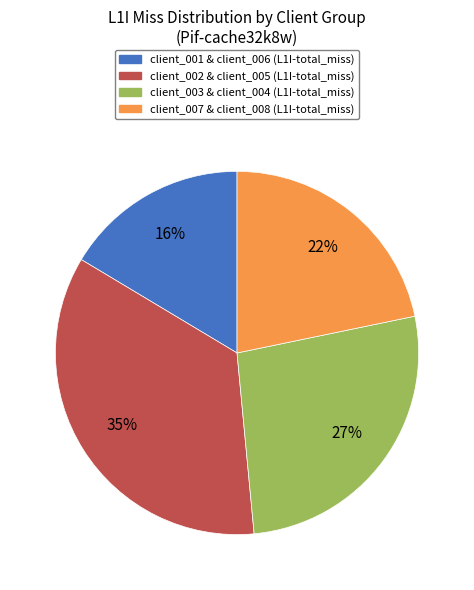

Does any single category account for the majority?

No